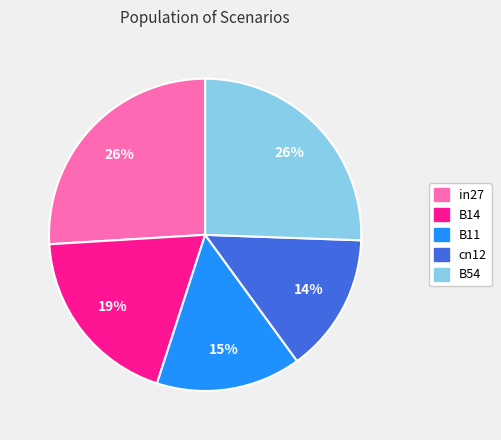

Between B14 and B54, which is larger?

B54